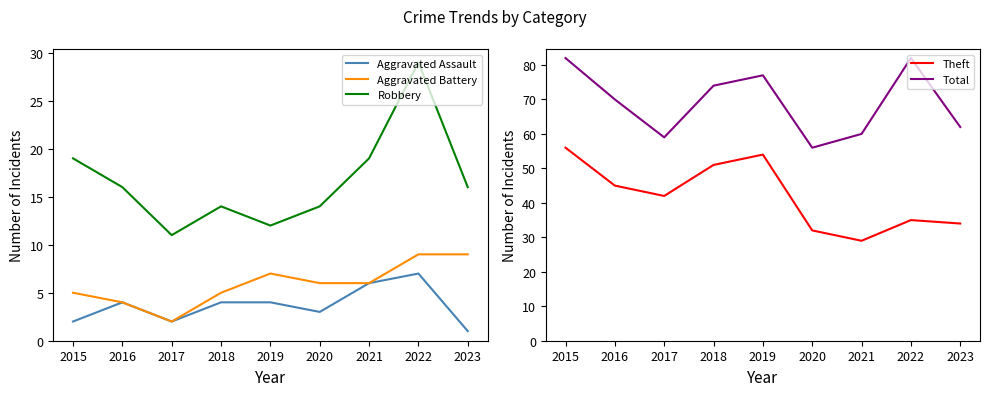

Is it true that Aggravated Assault equals 2 at 2015?

True